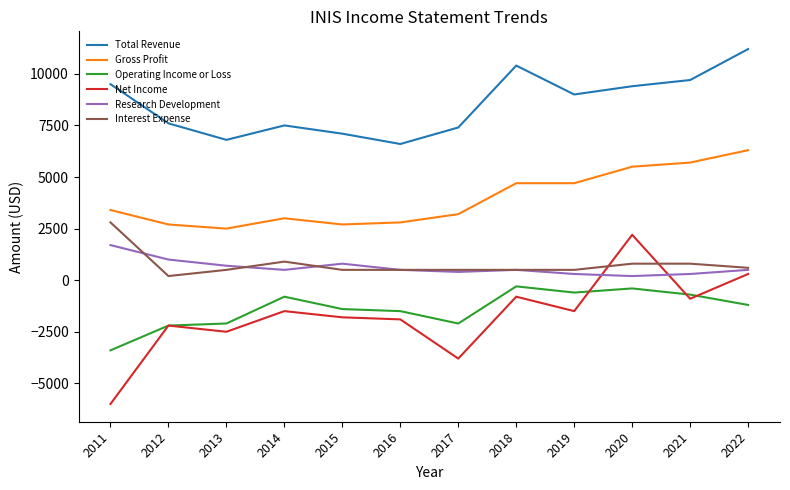

Which series has the largest total across all categories?

Total Revenue